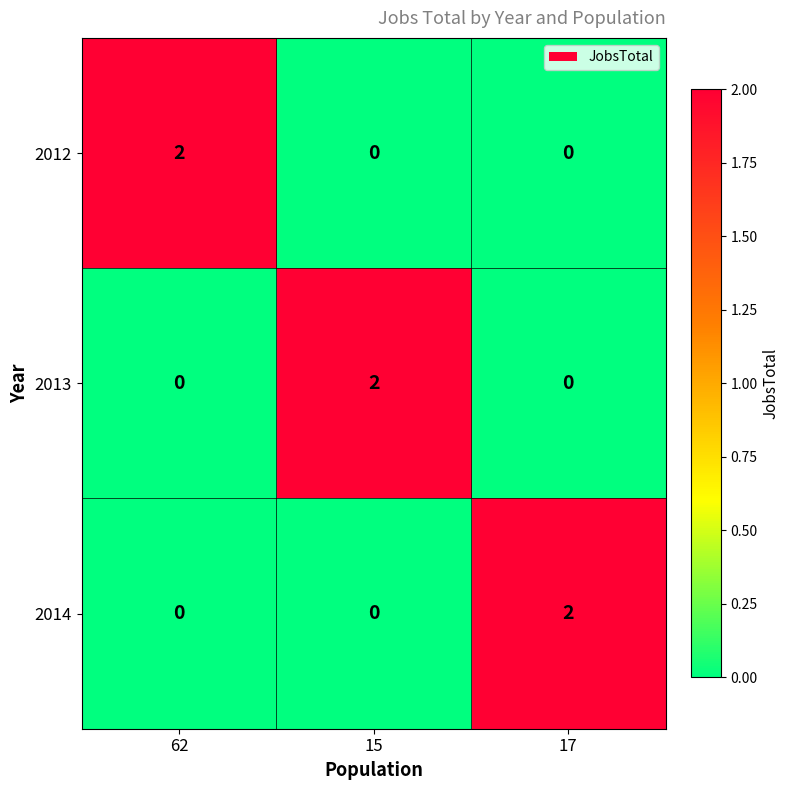

Reading left to right, extract all data points from this chart.

2012: 2	0	0
2013: 0	2	0
2014: 0	0	2